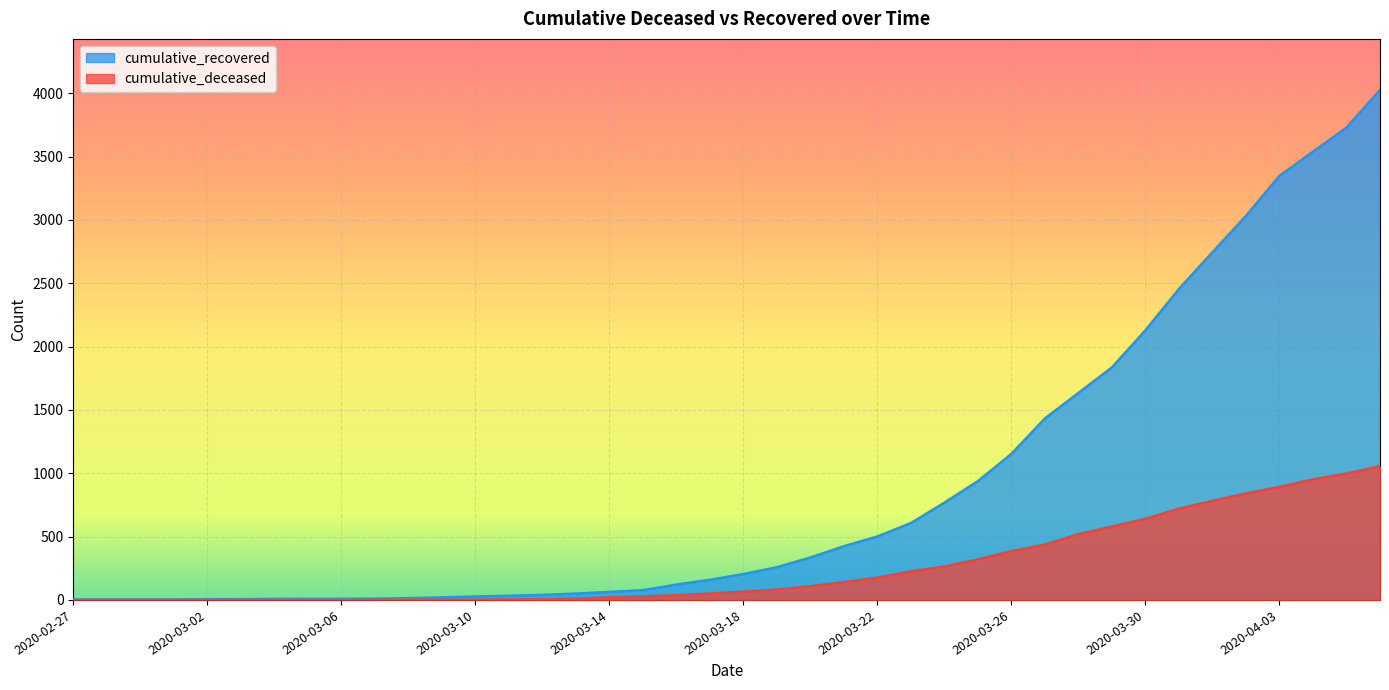

True or false: cumulative_deceased and cumulative_recovered cross at least once.

False